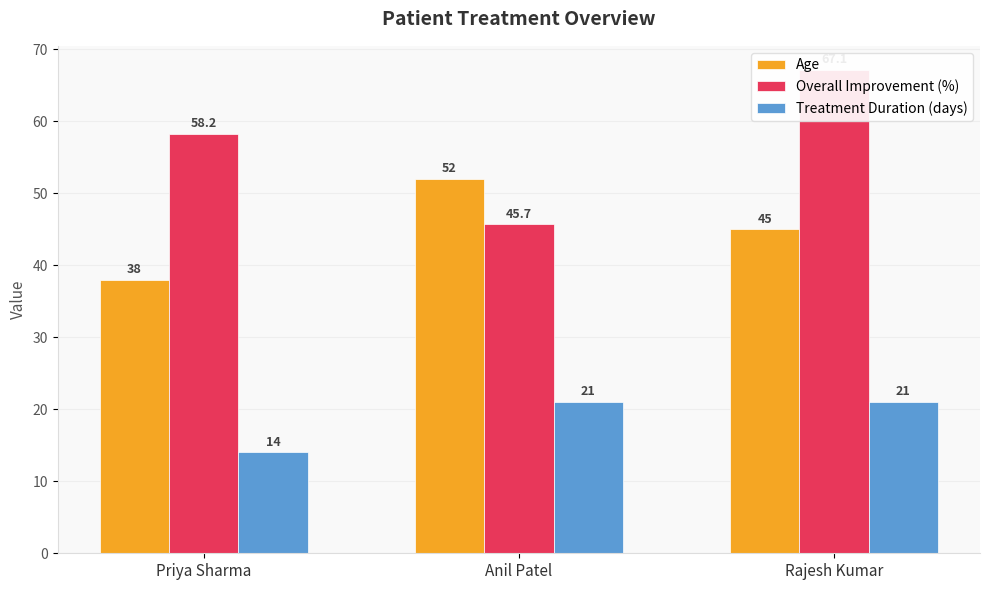

How many Age values are between 38 and 52?

3